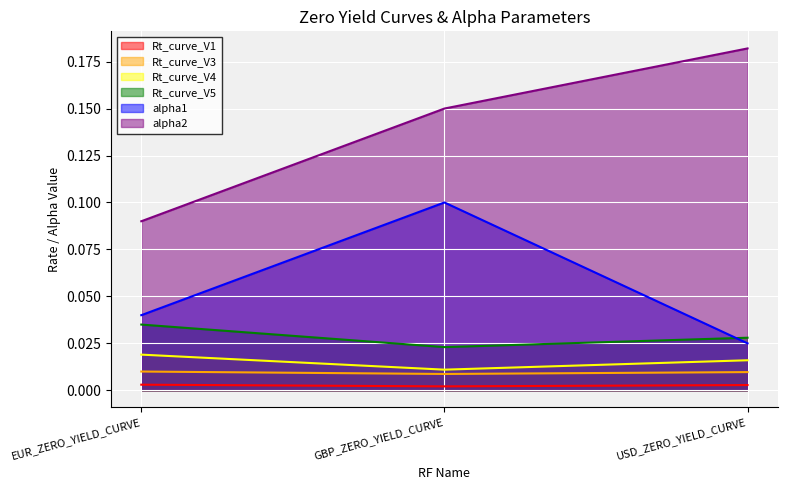

Reading left to right, extract all data points from this chart.

Rt_curve_V1: 0.0	0.0	0.0
Rt_curve_V3: 0.0	0.0	0.0
Rt_curve_V4: 0.0	0.0	0.0
Rt_curve_V5: 0.0	0.0	0.0
alpha1: 0.0	0.1	0.0
alpha2: 0.1	0.1	0.2